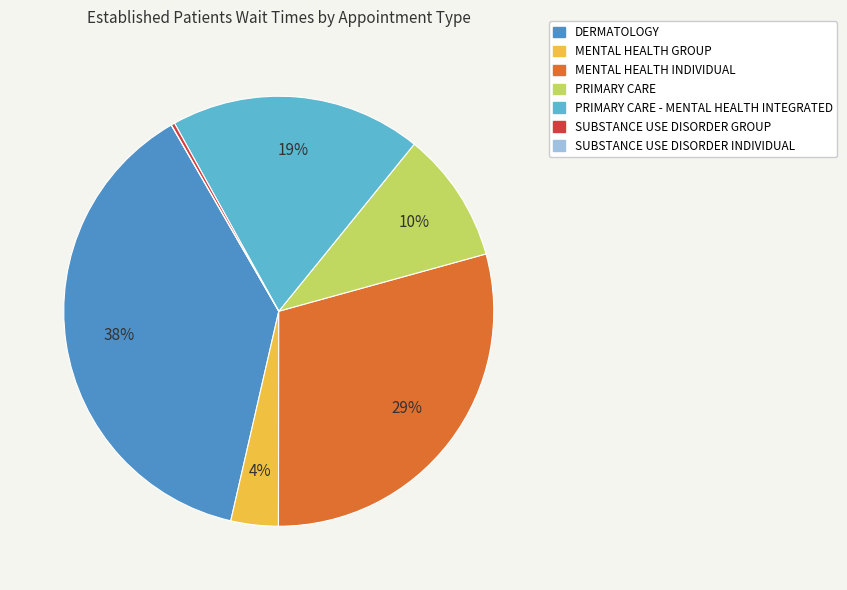

To the nearest percent, what is the difference between the largest and smallest slice percentages?

38%